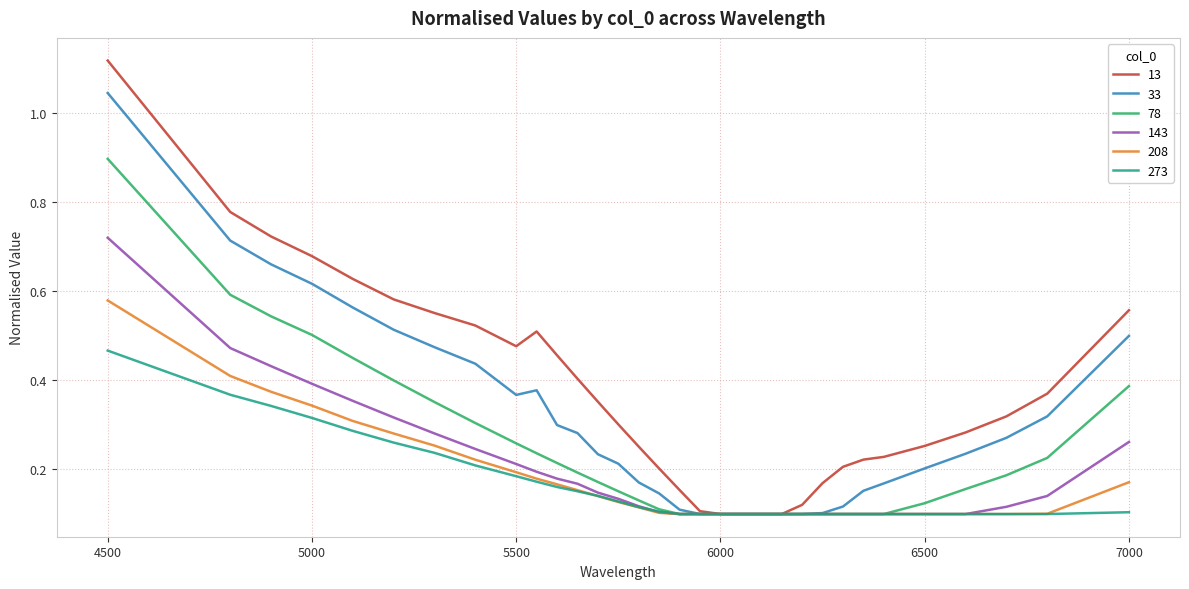

Which series has the largest range (max minus min)?

13